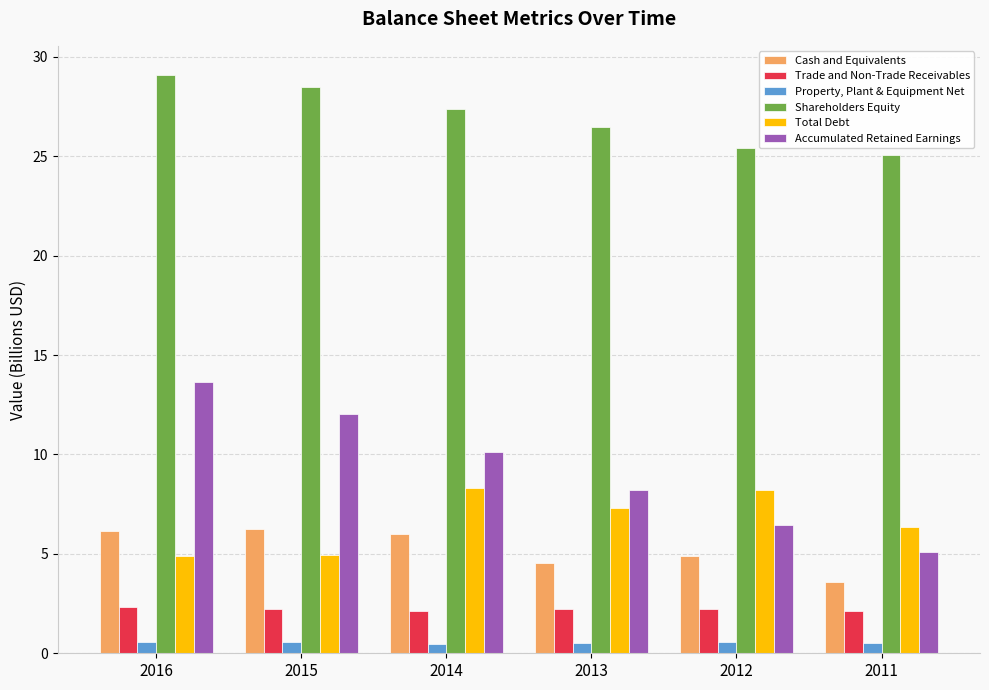

What is the difference between the highest and lowest values at 2015?

27.9